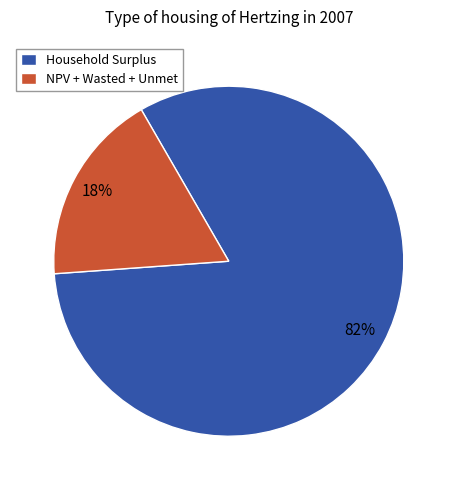

Is the sum of NPV + Wasted + Unmet and Household Surplus greater than half?

Yes